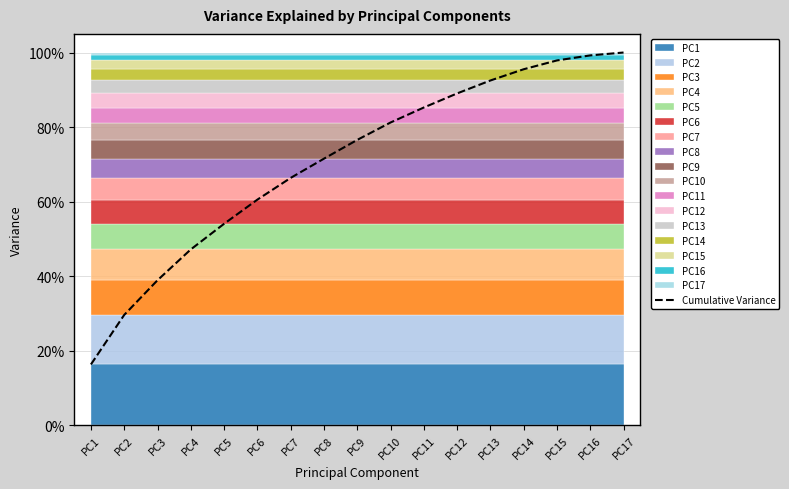

What is the maximum value shown in the chart?

1.0